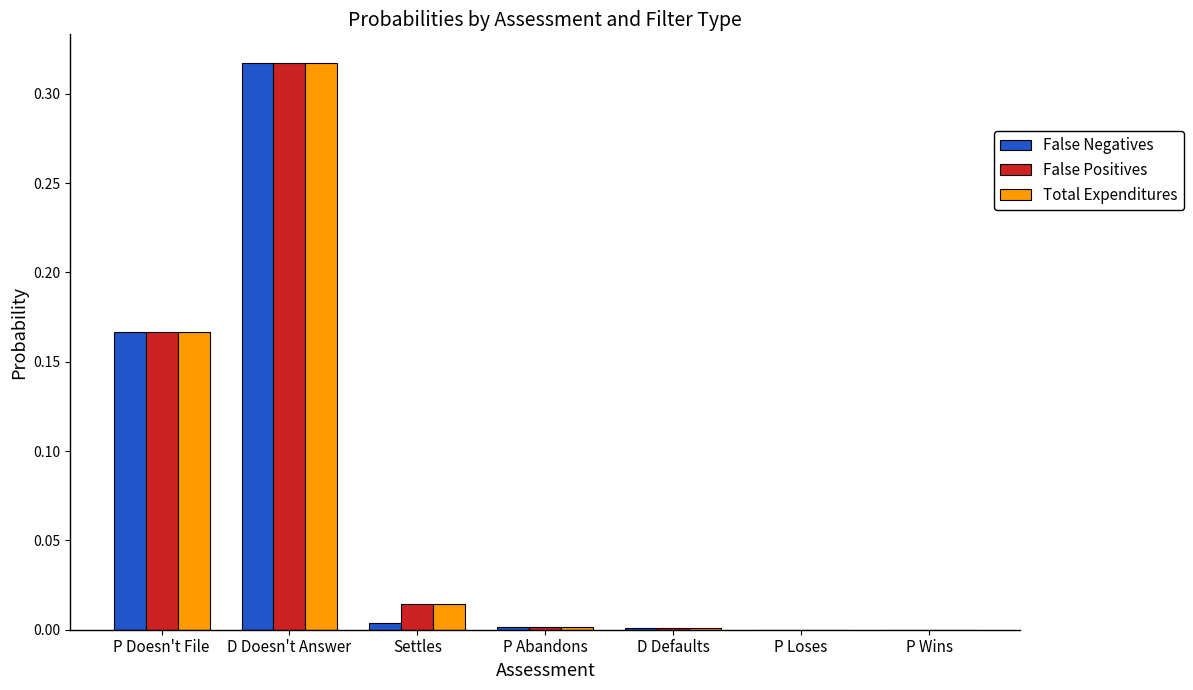

Between D Doesn't Answer and Settles, which series saw the biggest shift?

False Negatives